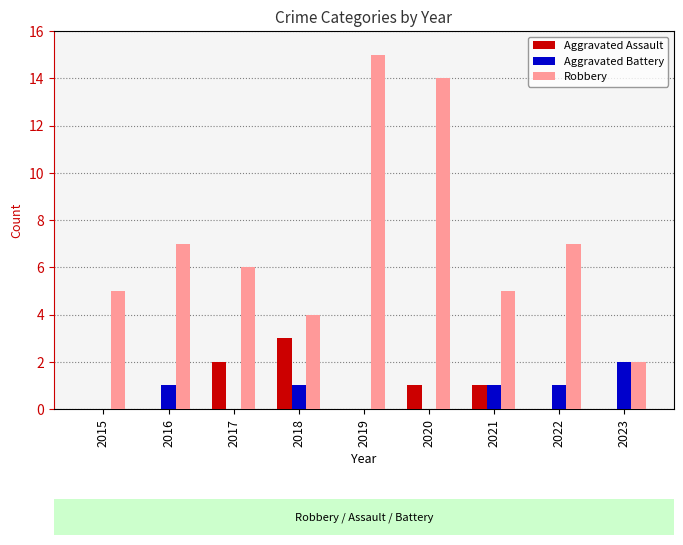

What is the sum of all Robbery values?

65